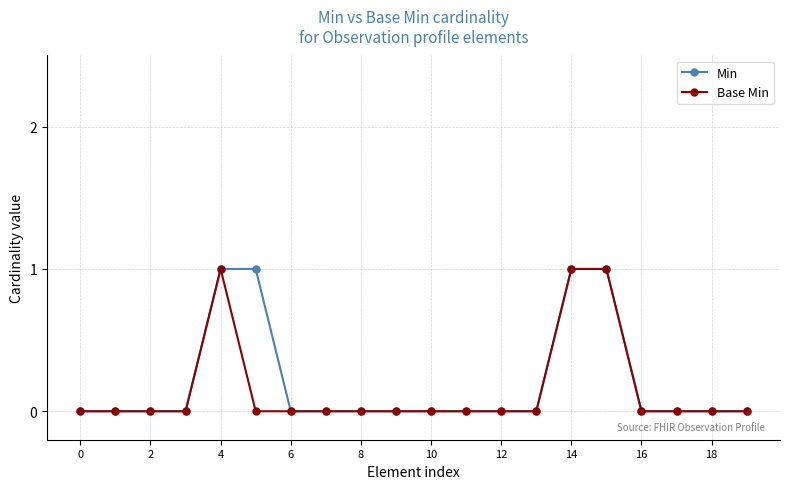

True or false: Base Min has more than 1 points higher than both neighbors.

False